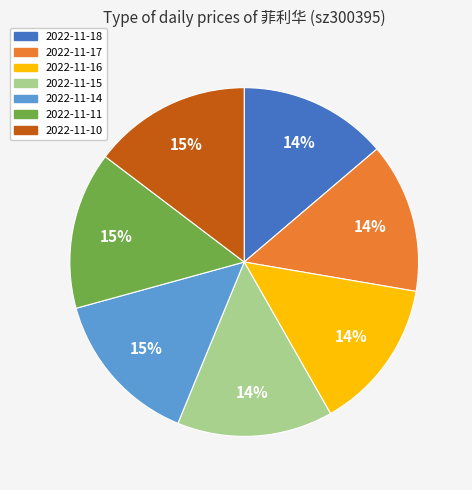

What percentage is the 2022-11-10 slice, to the nearest percent?

15%